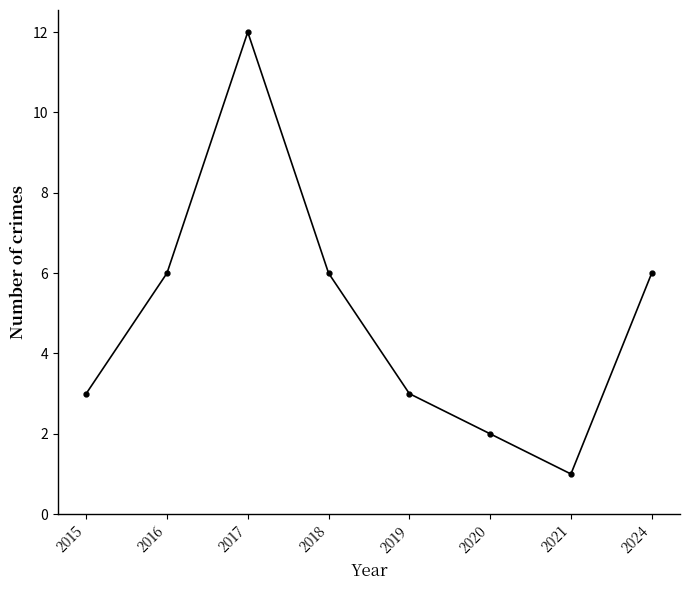

Is it true that the value at 2020 is 2?

True